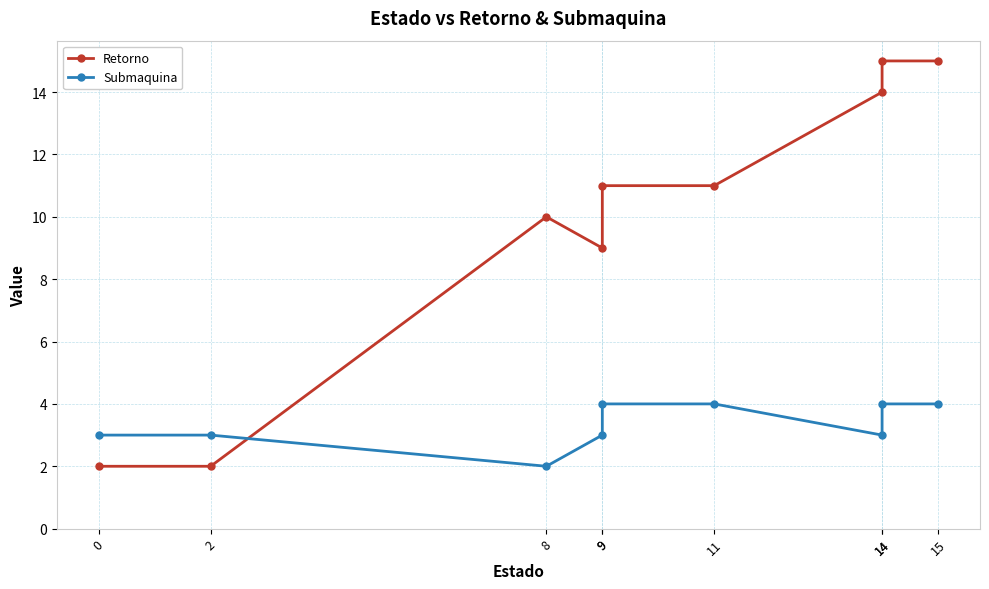

What is the total value across all series at 0?

5